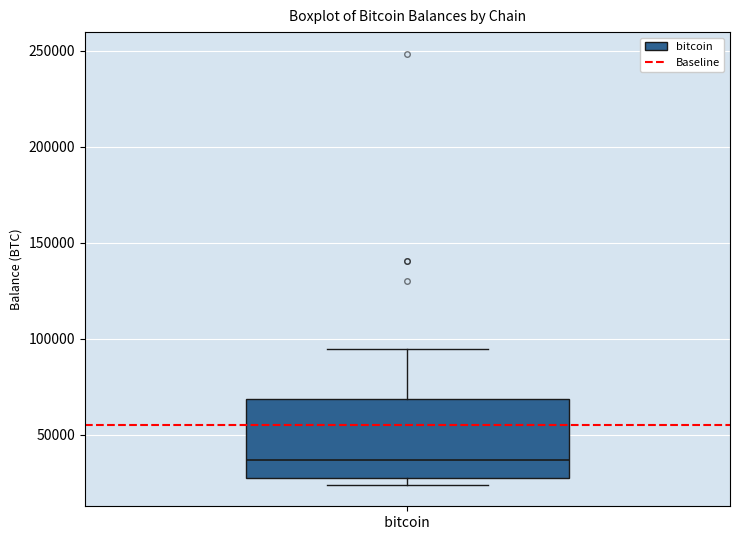

Transcribe this box plot: give where the median line is, the range the box spans, and where the two whiskers end, as read against the y-axis. The values are not printed on the chart, so give them approximately, as read against the axis.

median 35000, box 30000 to 70000, whiskers 25000 to 95000